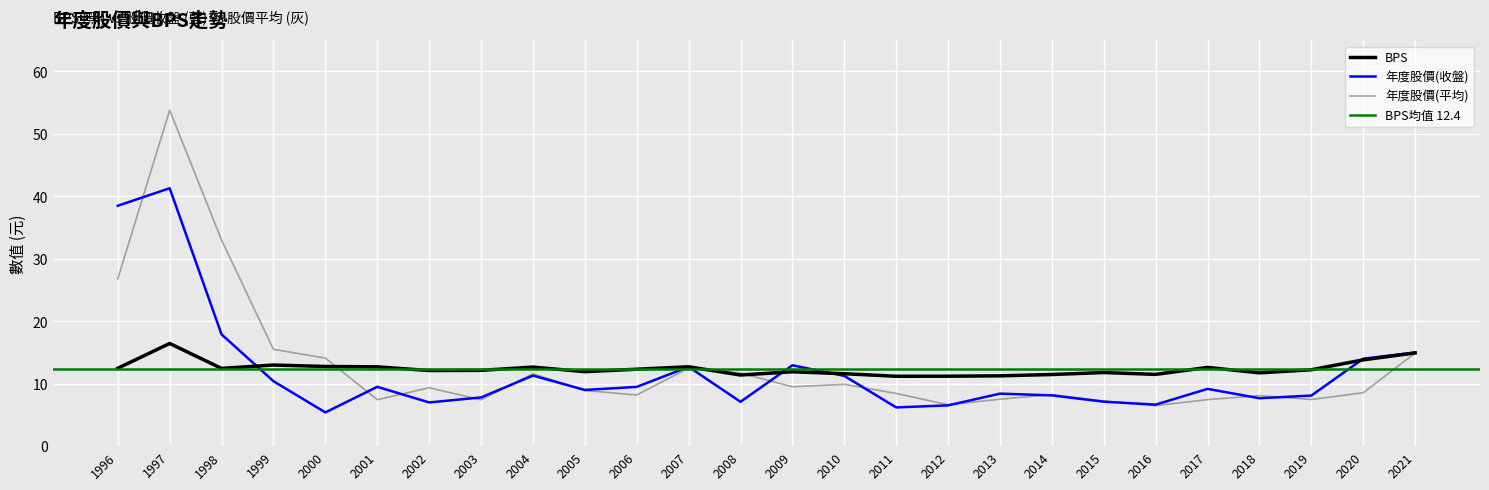

What is the difference between the maximum and minimum values in the 年度股價收盤 series?

35.9